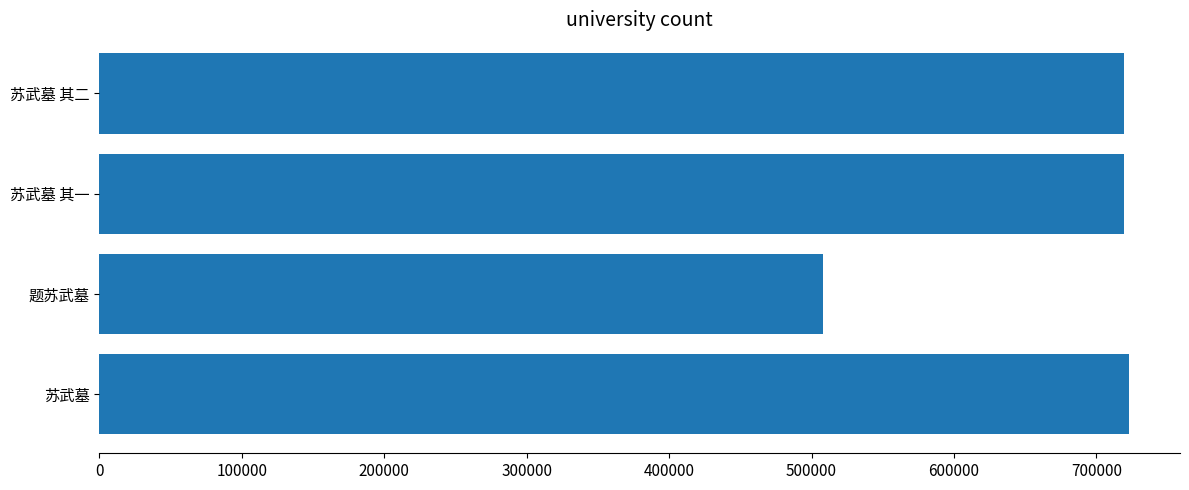

Count the number of categories in the chart.

4